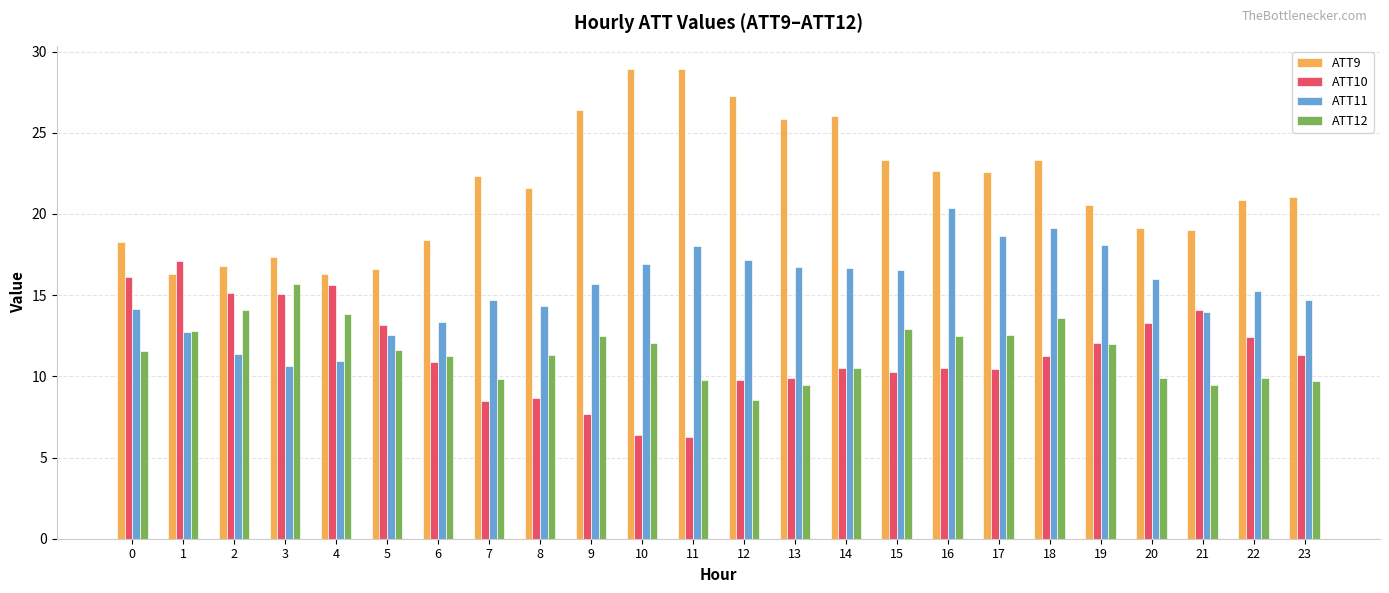

What is the maximum value for ATT12?

15.7